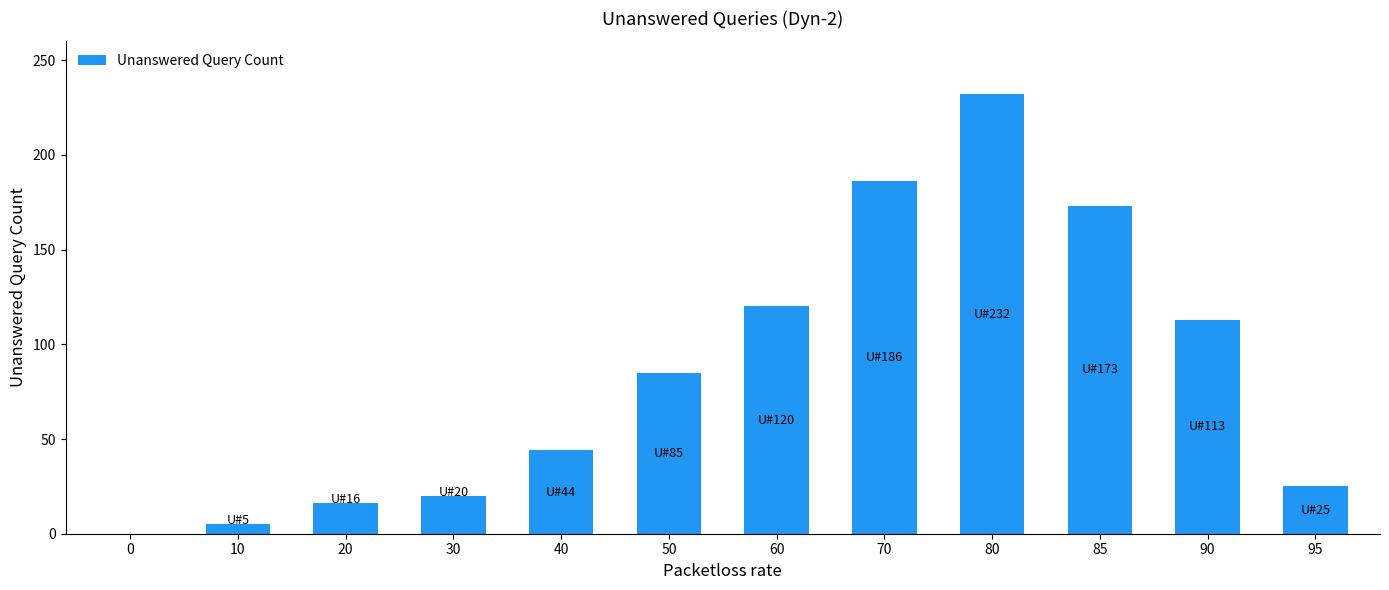

Read the value at 80, to the nearest 5.

230